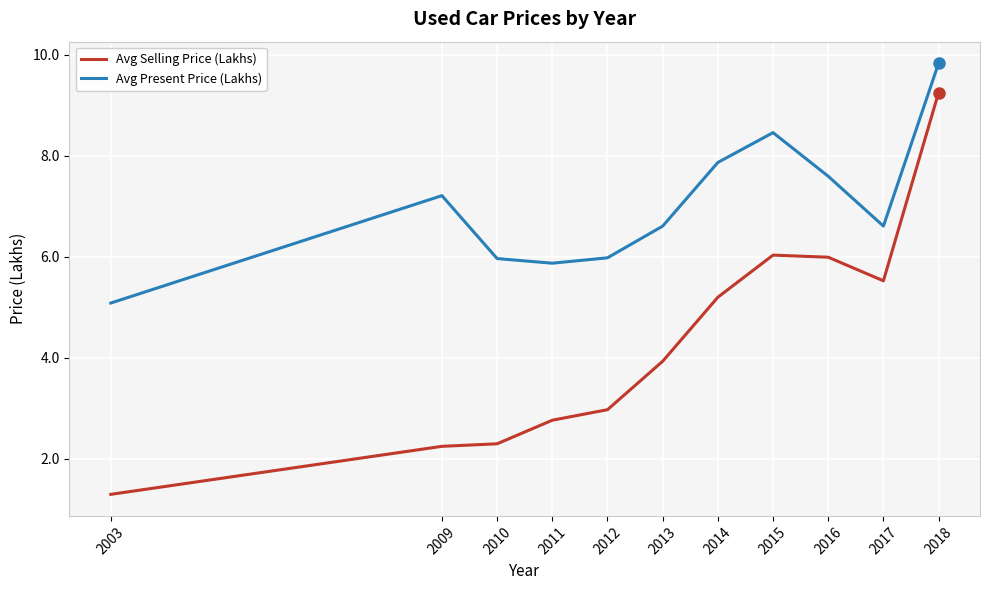

True or false: Avg Selling Price (Lakhs) and Avg Present Price (Lakhs) intersect in this chart.

False